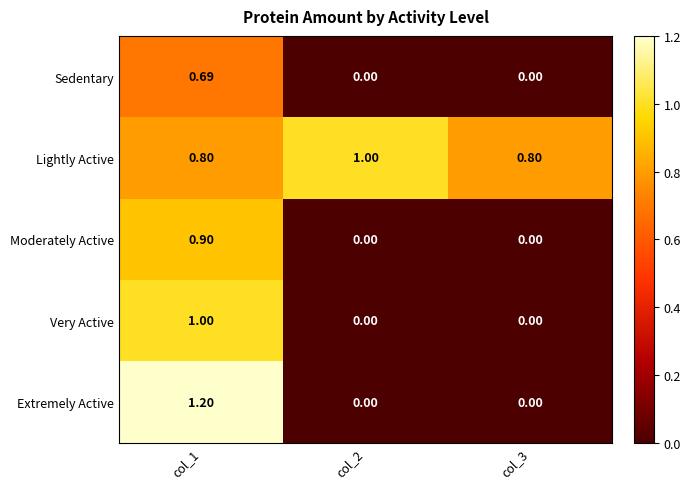

Is the value of Sedentary at col_1 greater than the value of Very Active at col_3?

Yes